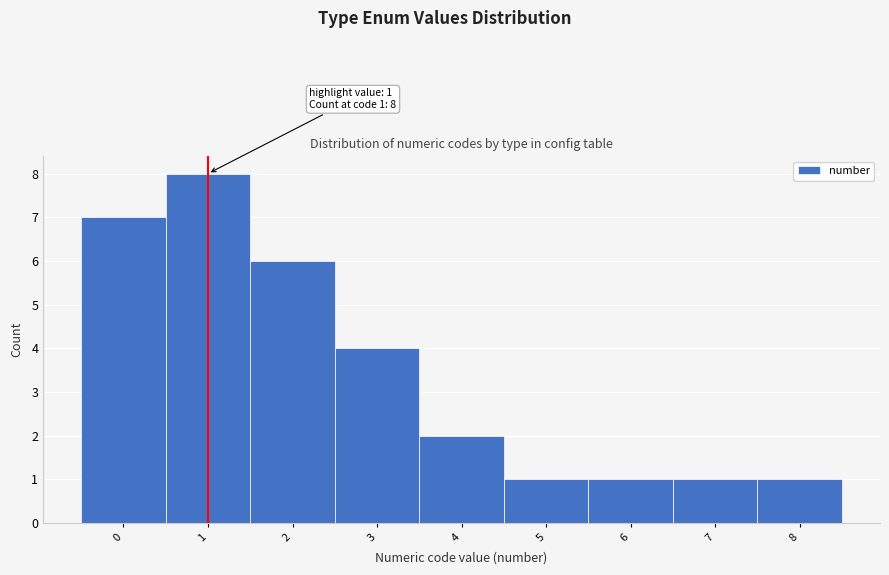

Over which range of the x-axis is the bar tallest?

0.5 to 1.5